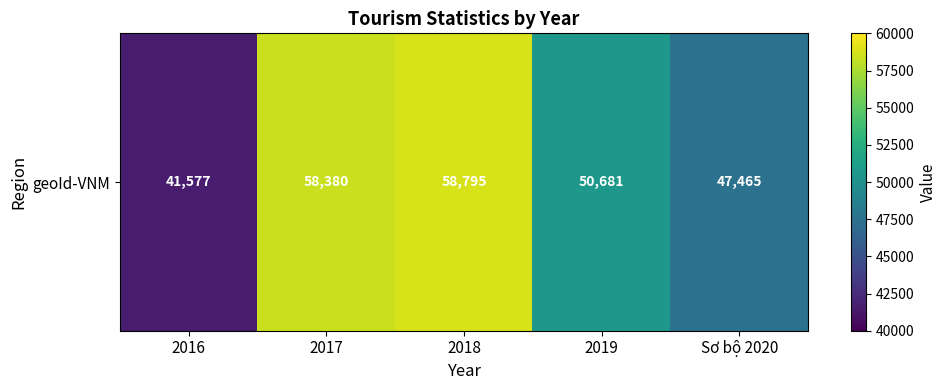

Rank the categories by value from lowest to highest.

2016, Sơ bộ 2020, 2019, 2017, 2018